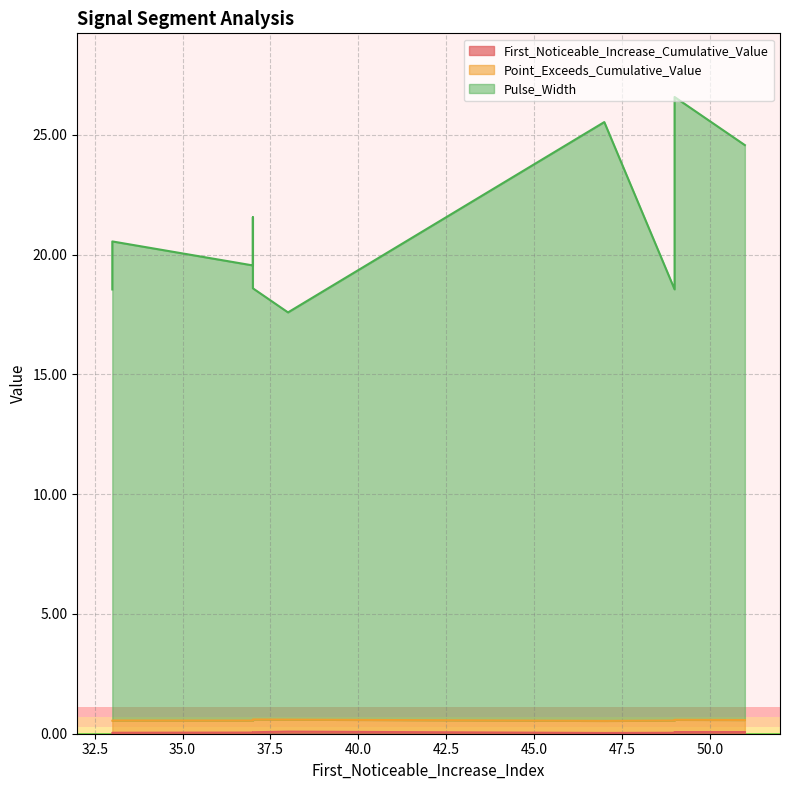

True or false: Pulse_Width and First_Noticeable_Increase_Cumulative_Value cross at least once.

False